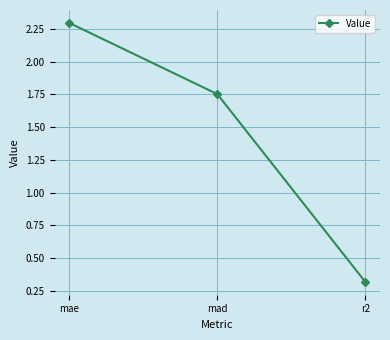

Count the number of data series in this chart.

1